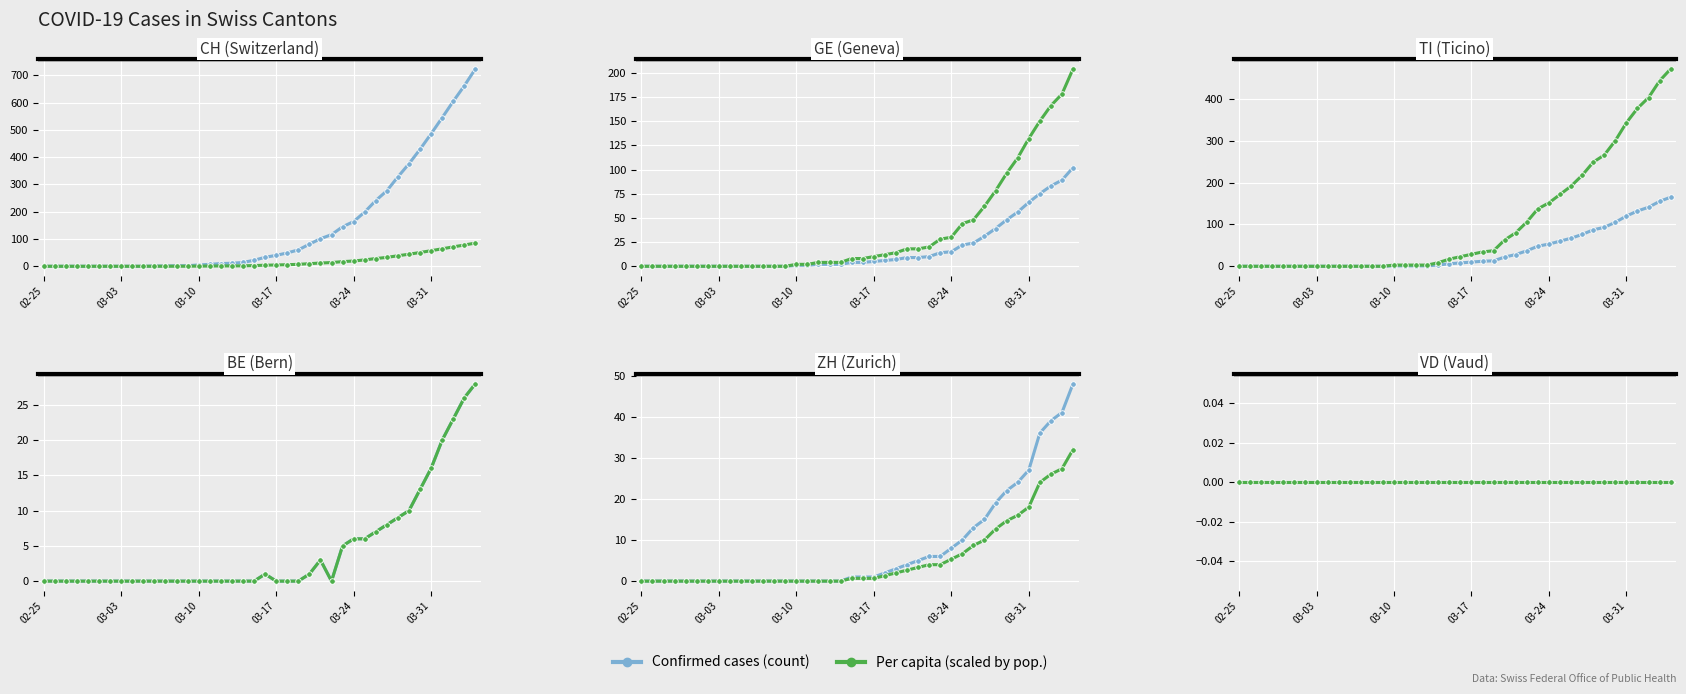

What is the sum of all BE values?

182